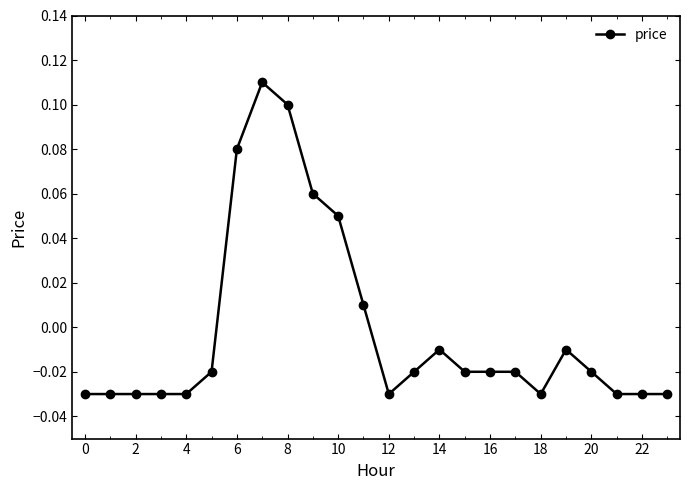

Reading left to right, extract all data points from this chart.

-0.0	-0.0	-0.0	-0.0	-0.0	-0.0	0.1	0.1	0.1	0.1	0.1	0.0	-0.0	-0.0	-0.0	-0.0	-0.0	-0.0	-0.0	-0.0	-0.0	-0.0	-0.0	-0.0